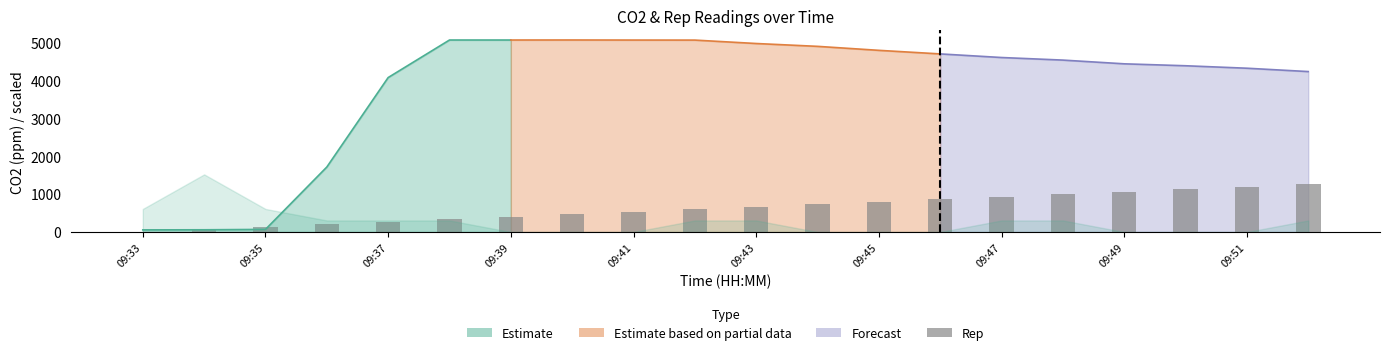

What is the difference between the maximum and minimum values?

1264.5